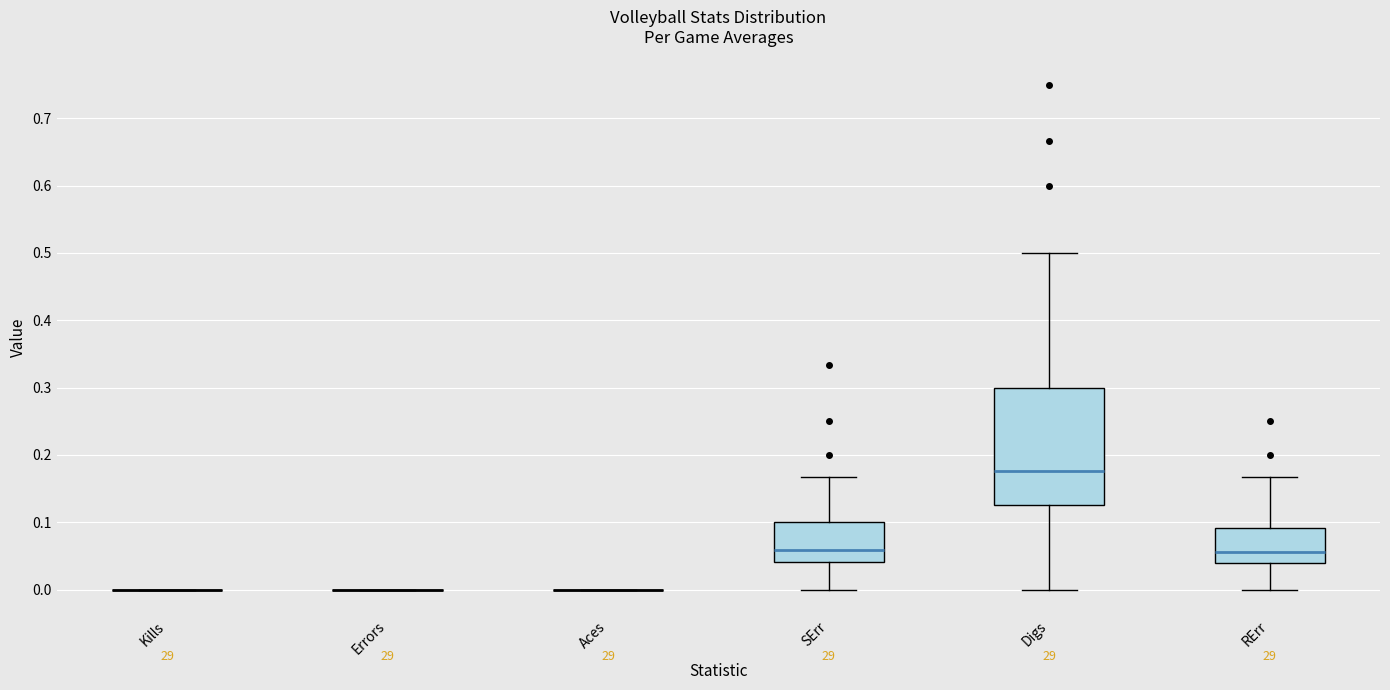

Reading left to right, transcribe this box plot: for each box, give where its median line is, the range the box spans, and where its two whiskers end, as read against the y-axis. The values are not printed on the chart, so give them approximately, as read against the axis.

Kills: box collapsed to a line at 0.00, whiskers 0.00 to 0.00
Errors: box collapsed to a line at 0.00, whiskers 0.00 to 0.00
Aces: box collapsed to a line at 0.00, whiskers 0.00 to 0.00
SErr: median 0.06, box 0.04 to 0.10, whiskers 0.00 to 0.17
Digs: median 0.18, box 0.13 to 0.30, whiskers 0.00 to 0.50
RErr: median 0.06, box 0.04 to 0.09, whiskers 0.00 to 0.17